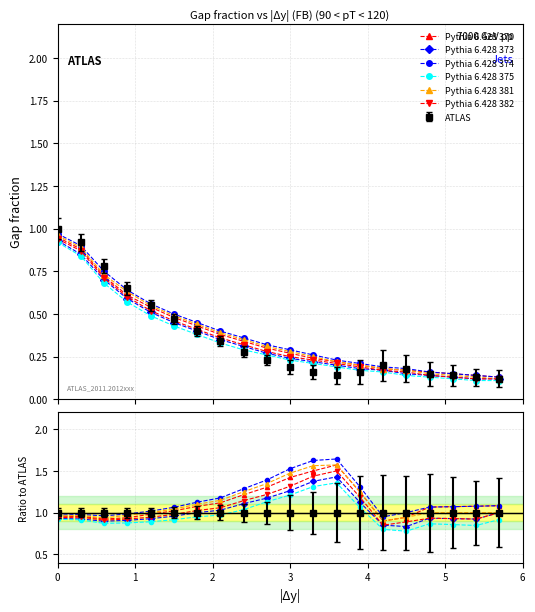

Is it true that Pythia 6.428 374 equals 2.0 at 3?

False